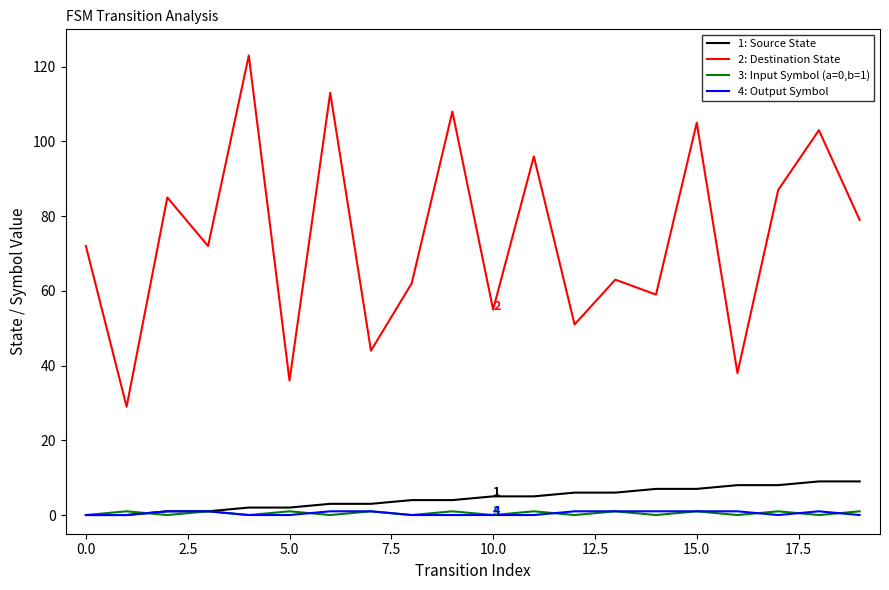

Which series has the largest range (max minus min)?

2: Destination State